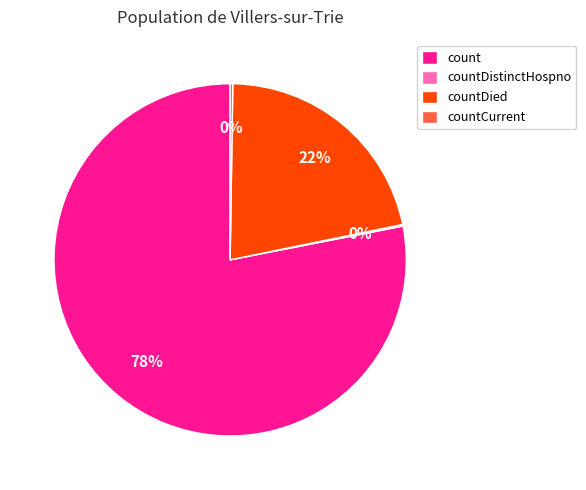

Approximately how many times larger is the value at countDied compared to count?

0.3